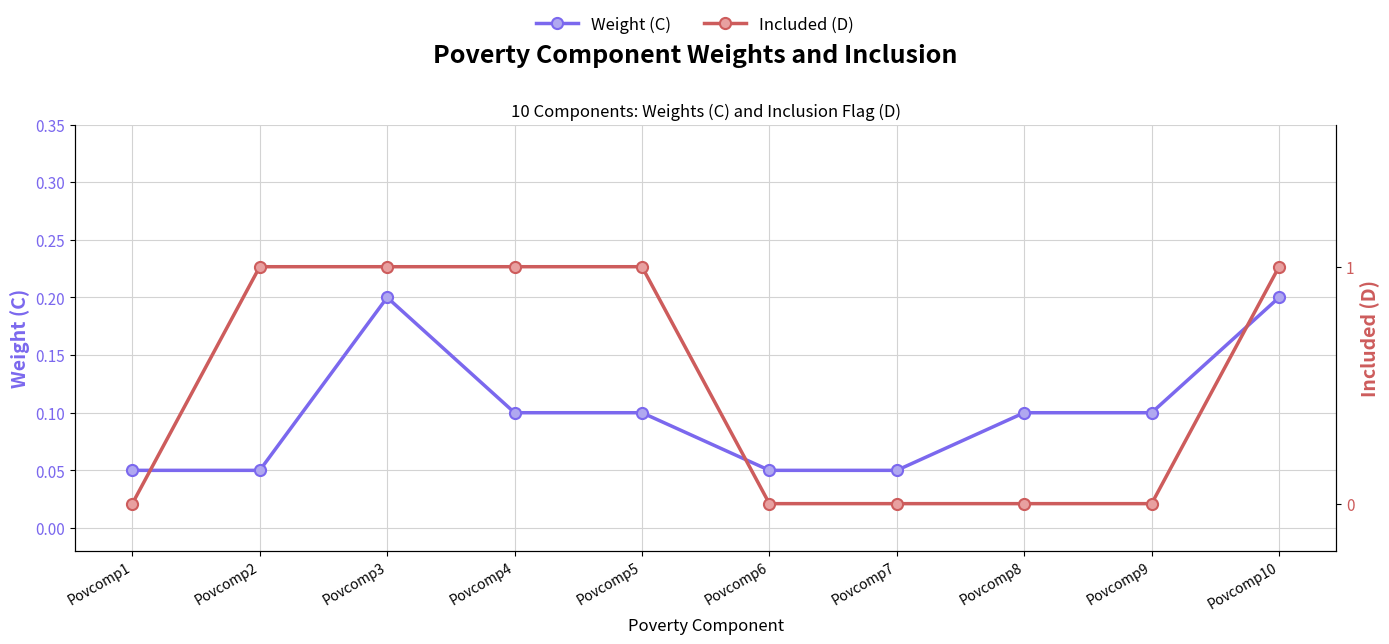

Between Povcomp8 and Povcomp4, which is larger?

Povcomp8